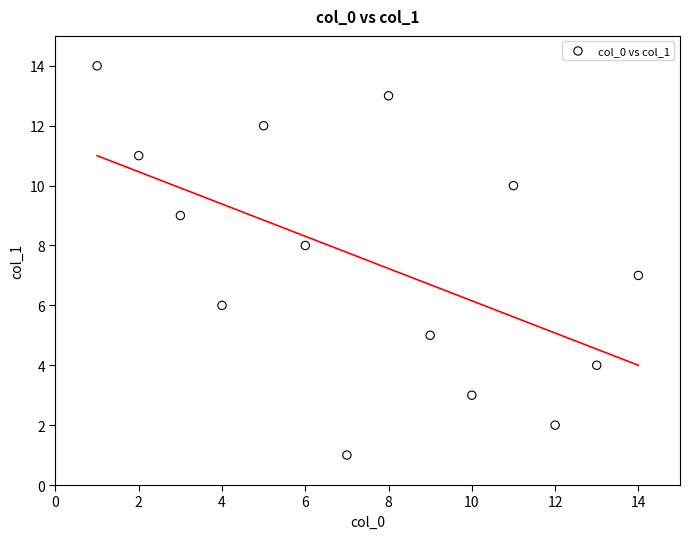

What is the range of Y values (max minus min)?

13